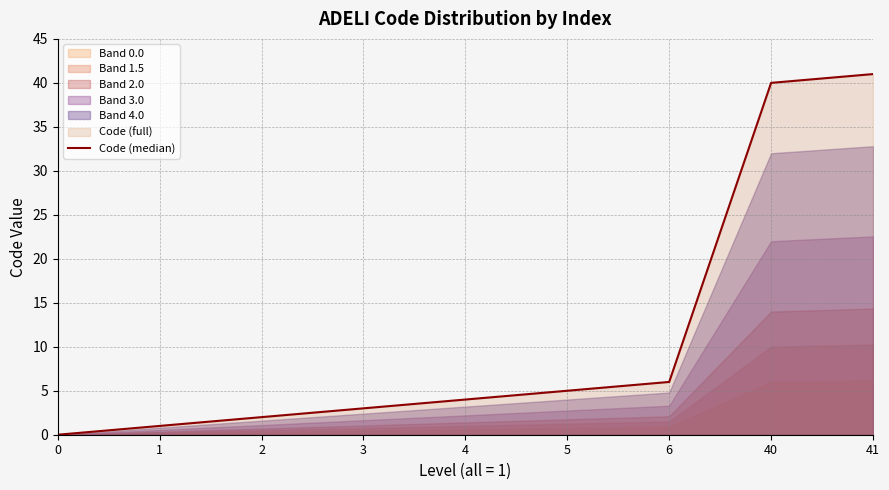

What is the value of the 4th point from the left?

3